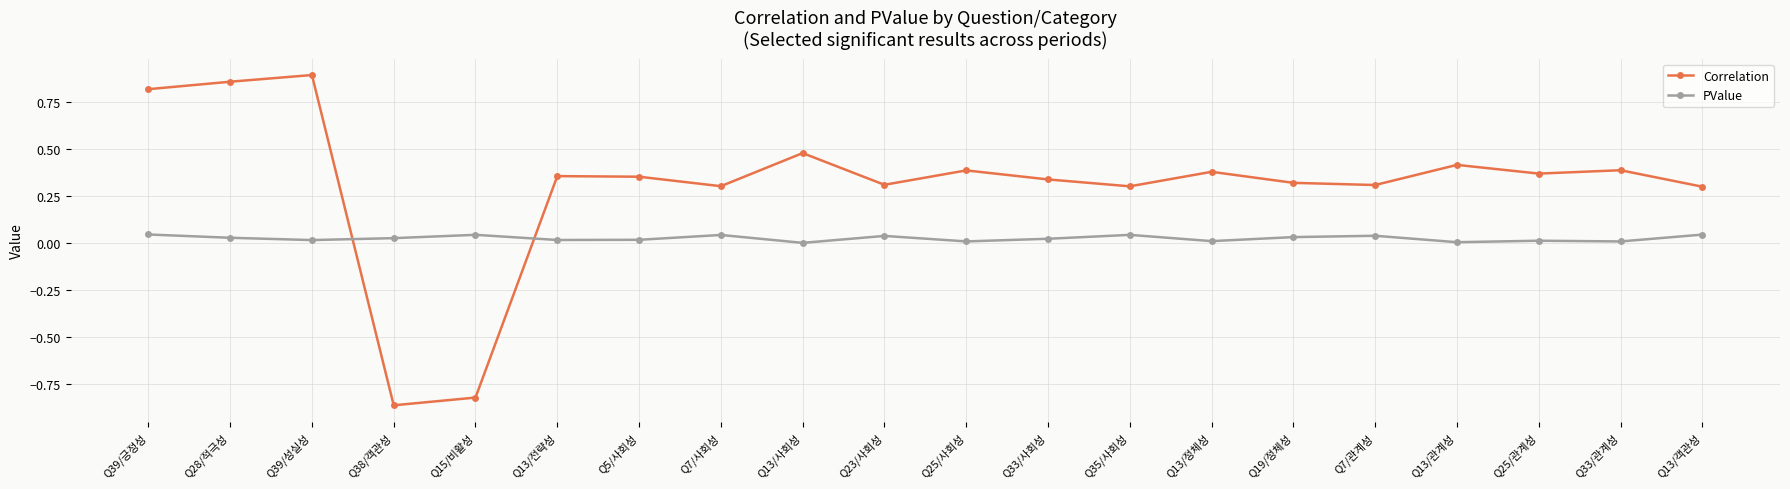

List the series in order of their peak value, highest first.

Correlation, PValue